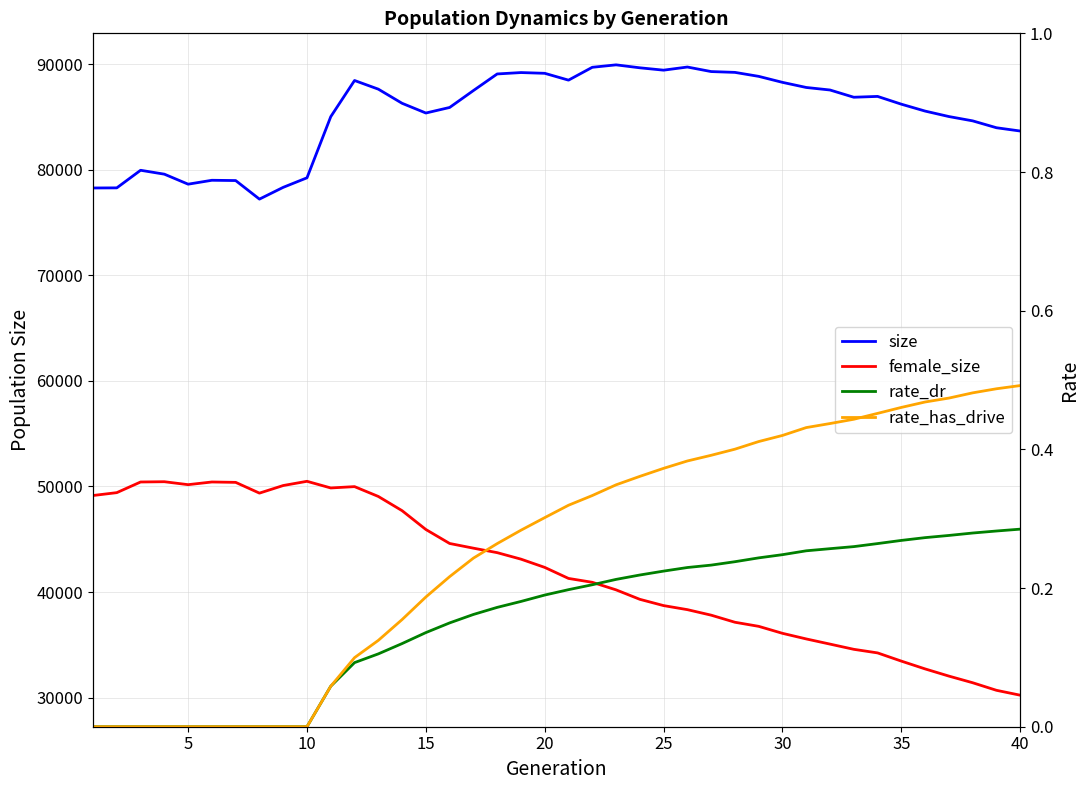

How many lines are shown in the chart?

4